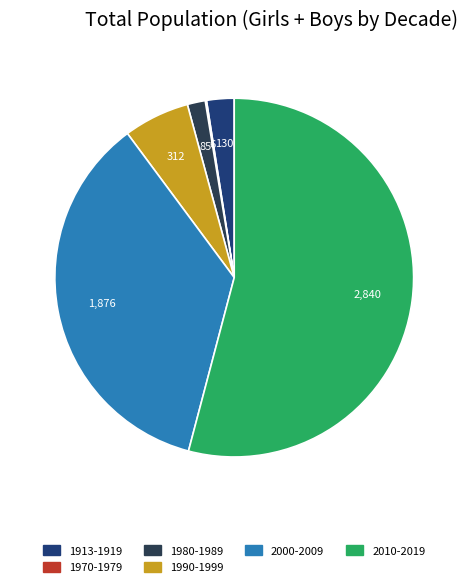

Does any single category account for the majority?

Yes